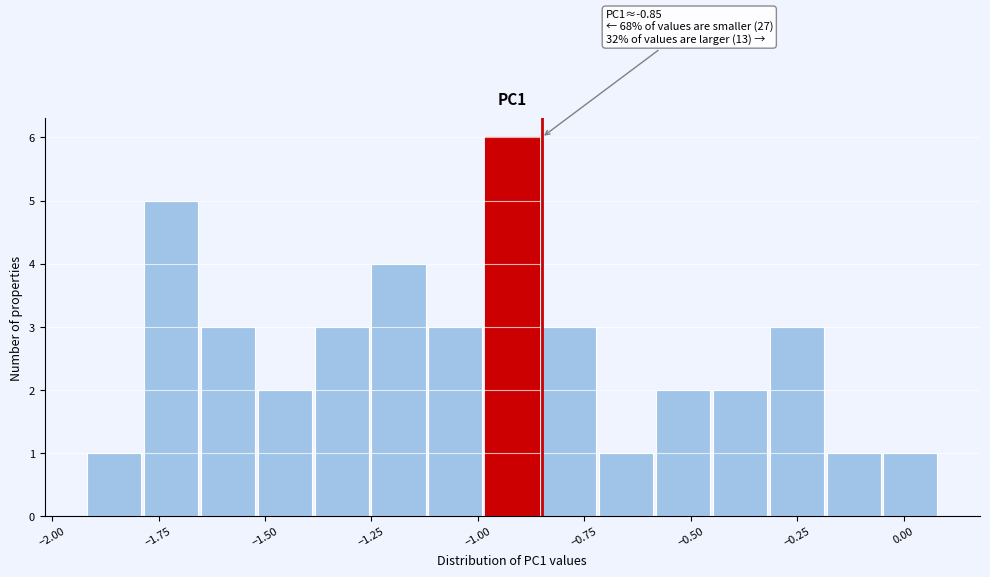

Read against the x-axis, roughly where is the centre of the tallest bar?

-0.90